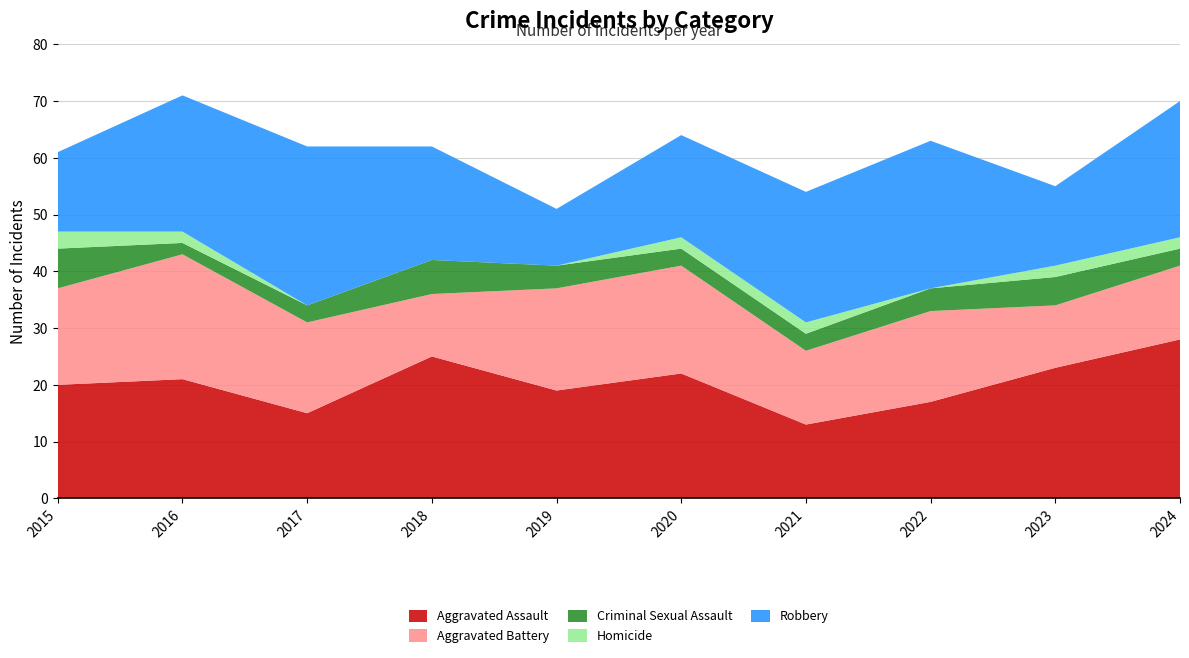

Reading left to right, transcribe all the data shown in this chart.

Aggravated Assault: 20	21	15	25	19	22	13	17	23	28
Aggravated Battery: 17	22	16	11	18	19	13	16	11	13
Criminal Sexual Assault: 7	2	3	6	4	3	3	4	5	3
Homicide: 3	2	0	0	0	2	2	0	2	2
Robbery: 14	24	28	20	10	18	23	26	14	24